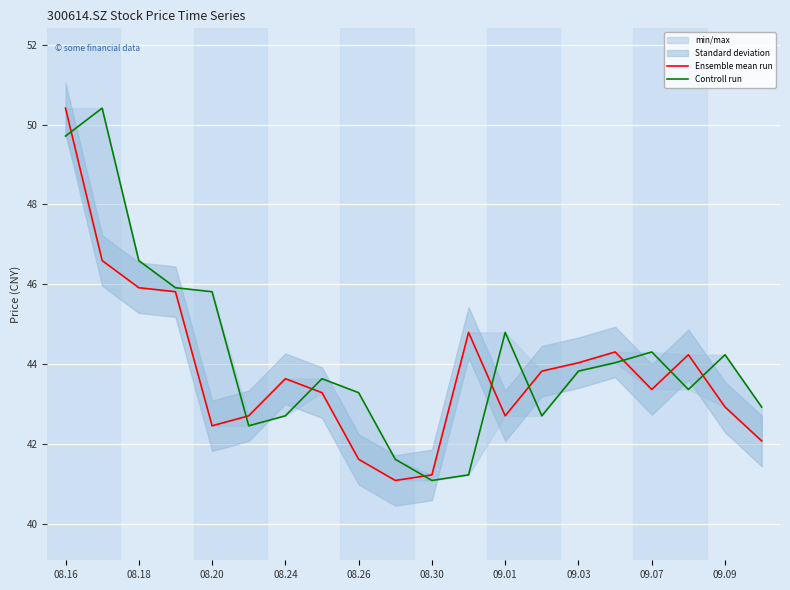

Which series has the largest total across all categories?

Controll run